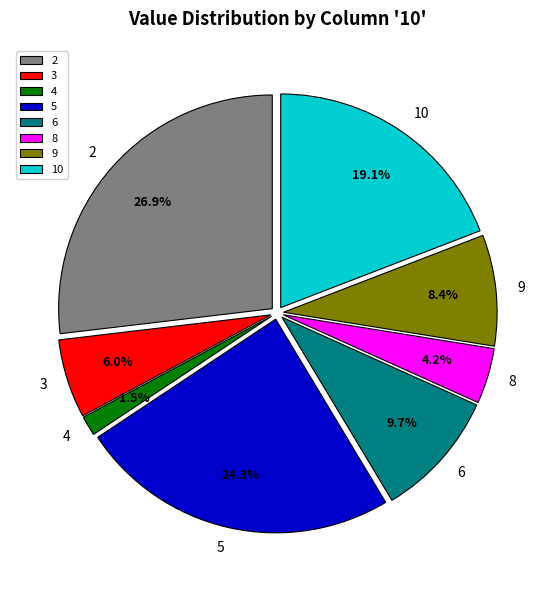

Between 2 and 9, which is larger?

2